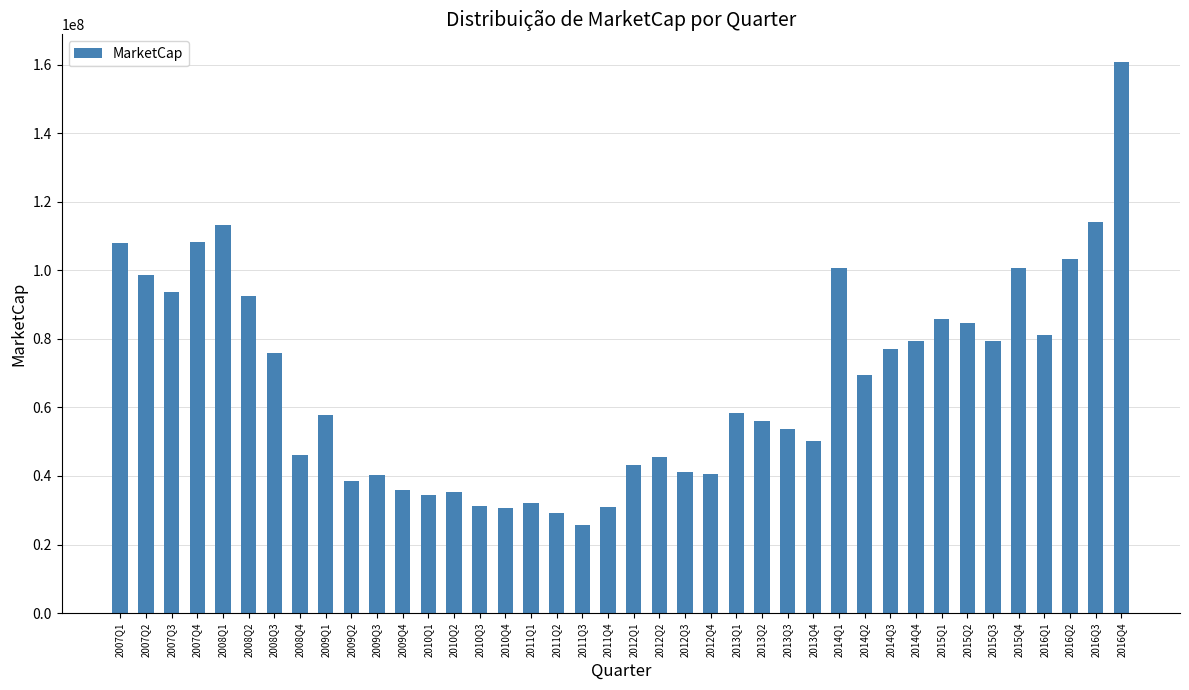

The value at 2008Q4 is 14433311.0. True or false?

False